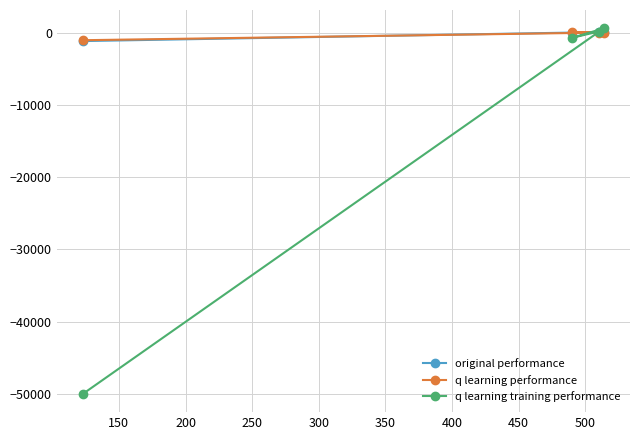

What are all the series names shown in the legend?

original performance, q learning performance, q learning training performance